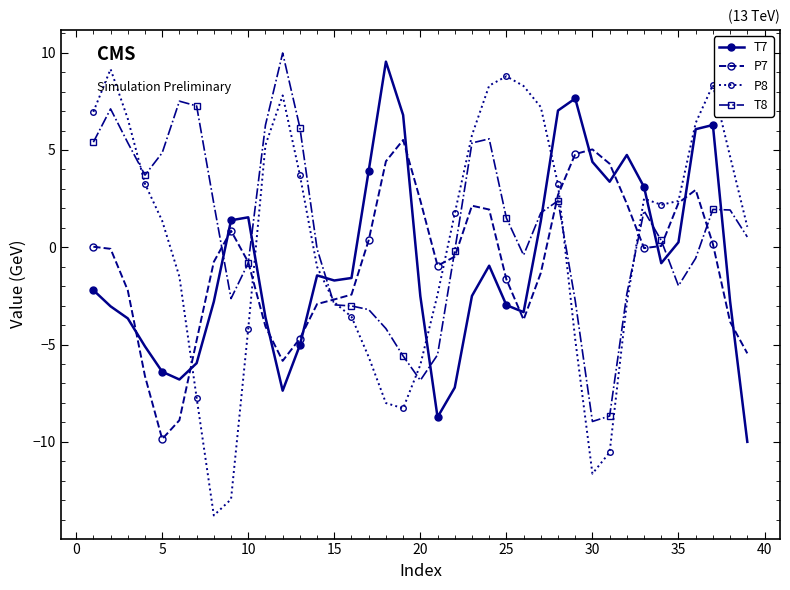

True or false: T8 has more than 1 points higher than both neighbors.

True